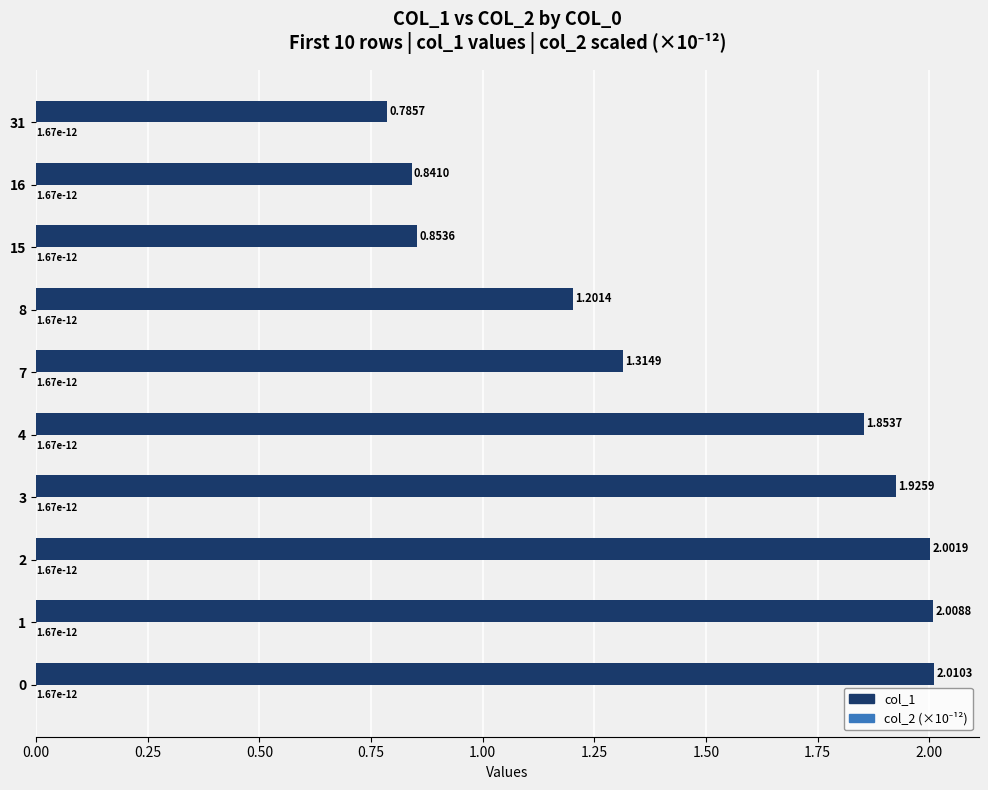

What is the sum of the col_1 values at 31 and 3?

2.7